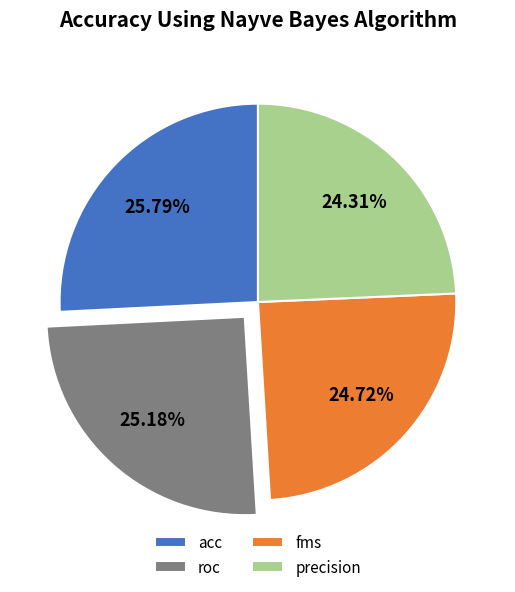

Is there any slice that represents more than half of the pie?

No